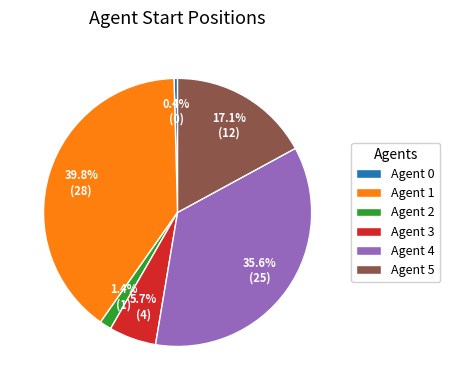

Which has a higher value, Agent 1 or Agent 2?

Agent 1